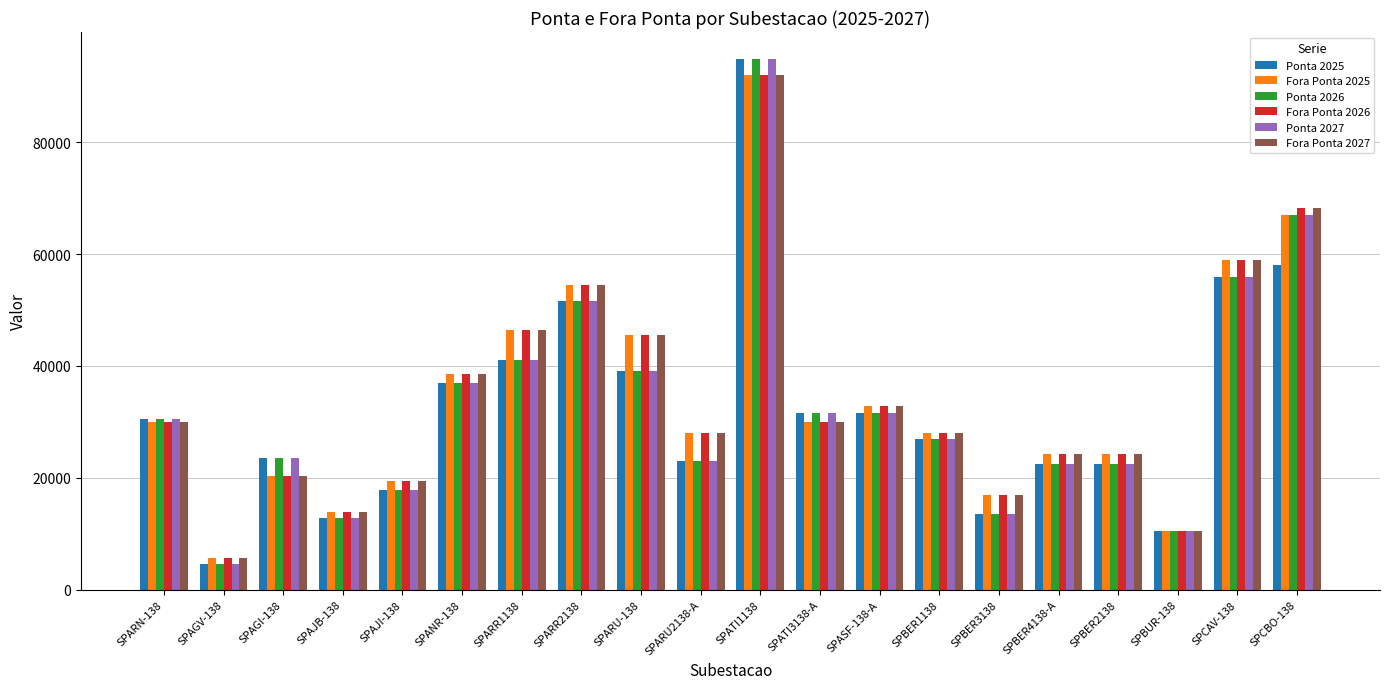

What is the total value across all series at SPBER1138?

165000